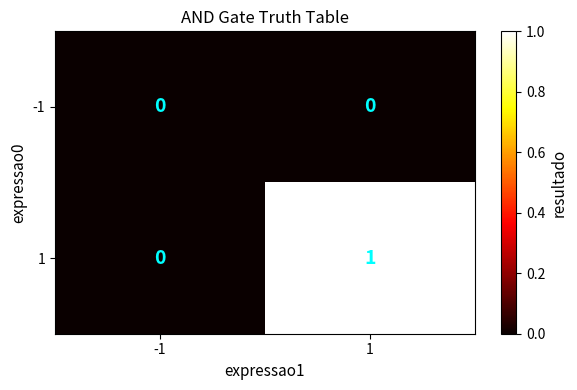

How many data points in 1 are less than 1?

1